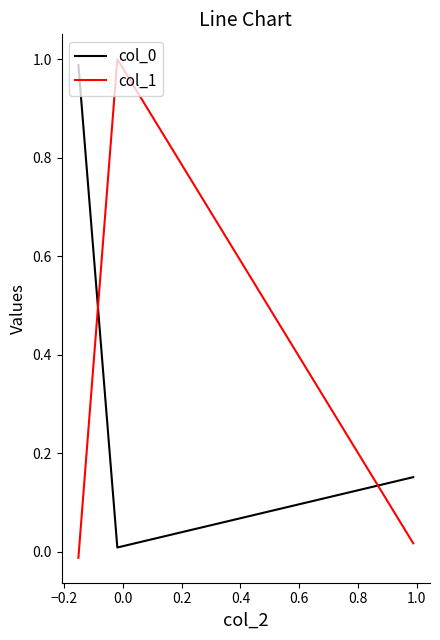

What is the average value of the col_1 series?

0.3